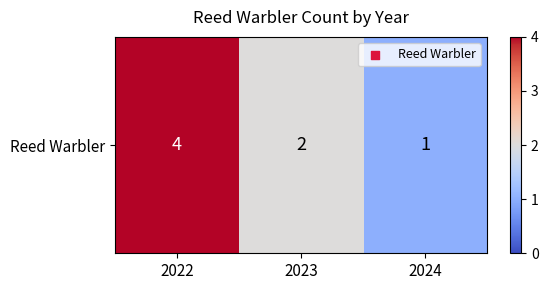

Where does the data first go above 2?

2022